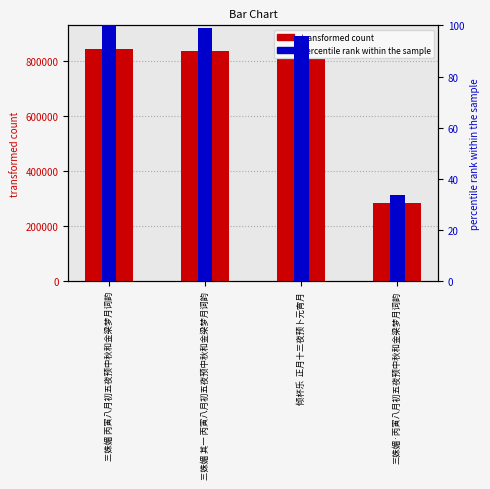

Rank the series by their maximum value, from lowest to highest.

percentile rank, col_0